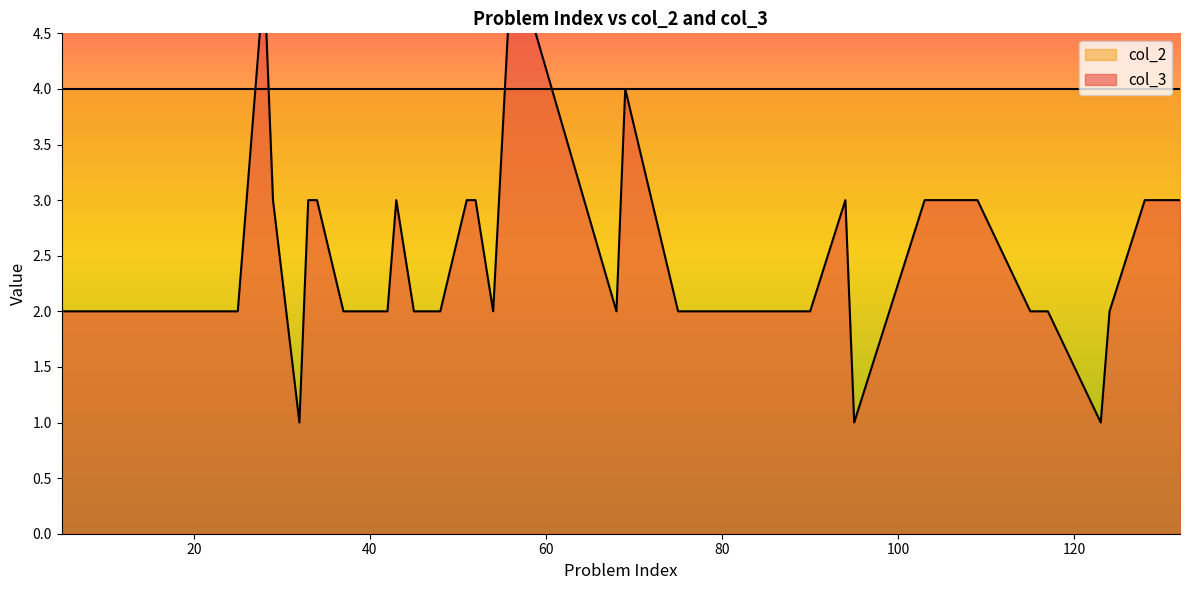

Does the chart display data point markers on the line(s)?

No